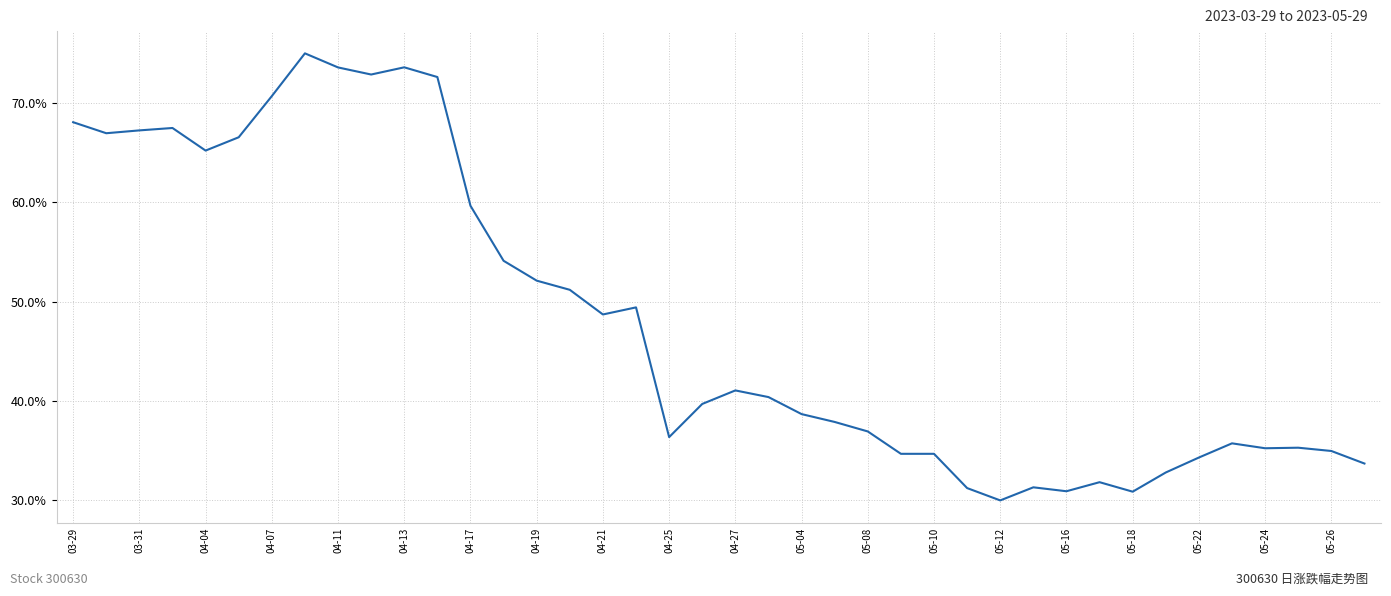

What is the difference between the maximum and minimum values?

45.0